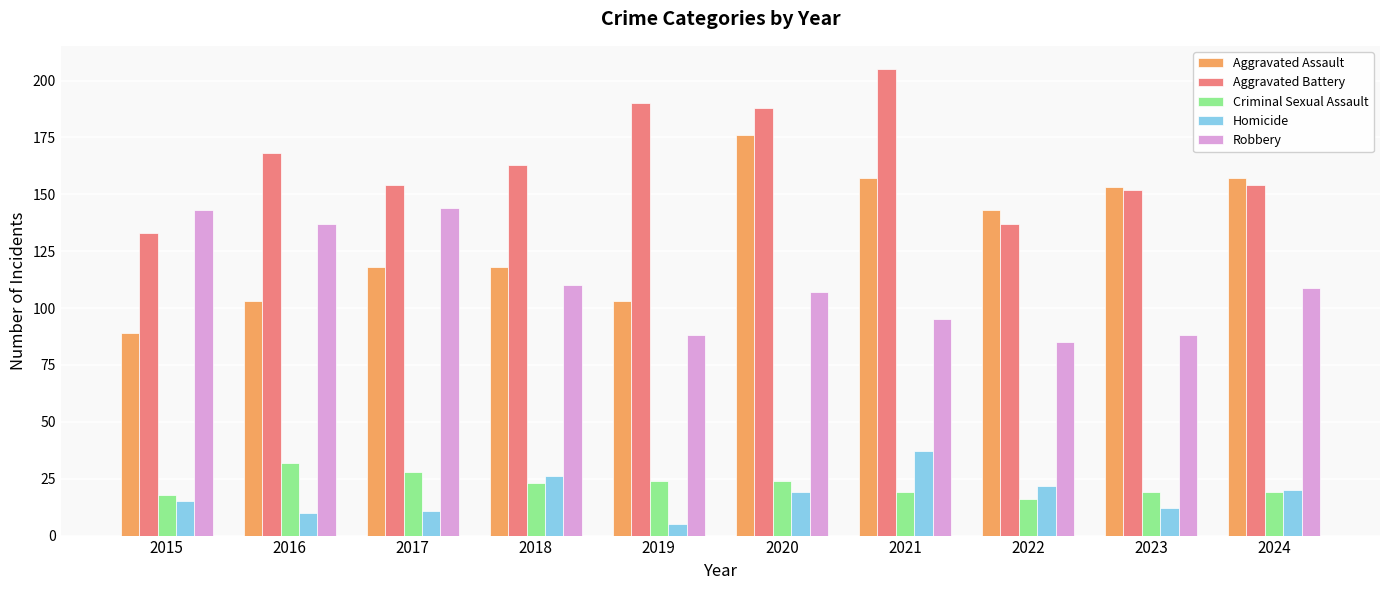

What is the difference between the maximum and minimum values in the Robbery series?

59